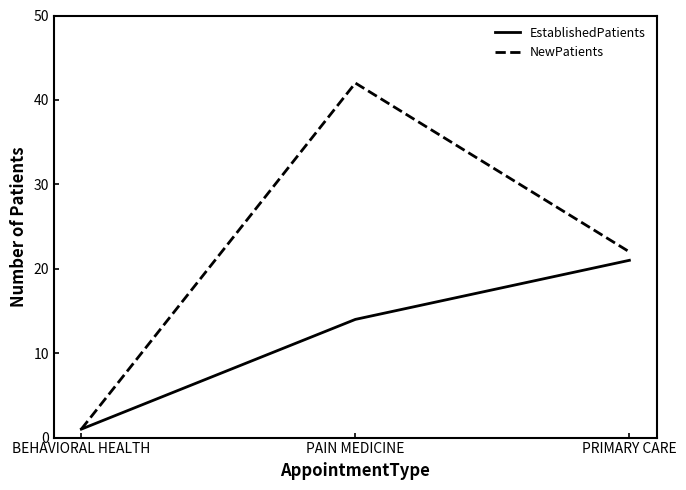

At which label is EstablishedPatients closest to 11?

PAIN MEDICINE